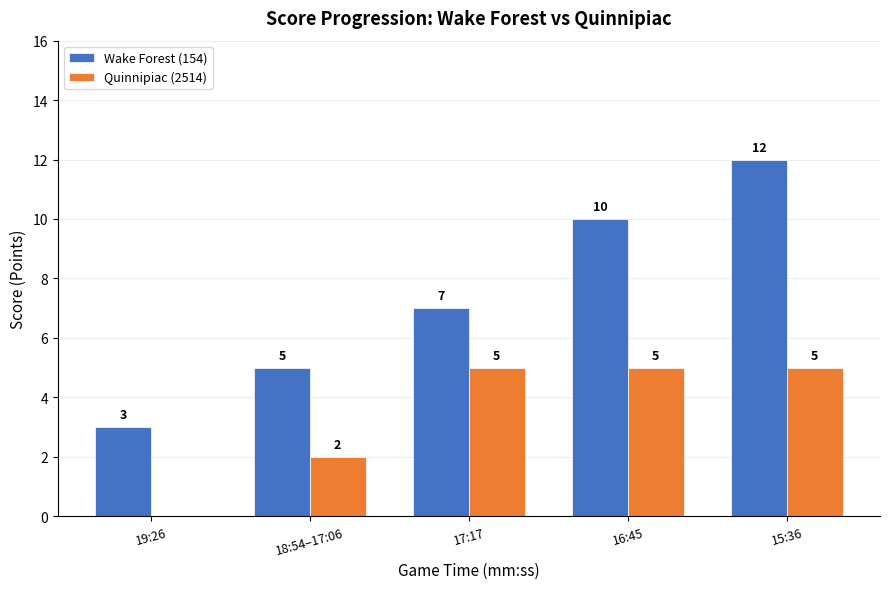

Reading right to left, extract all data points from this chart.

Wake Forest (154): 15:36=12	16:45=10	17:17=7	18:54–17:06=5	19:26=3
Quinnipiac (2514): 15:36=5	16:45=5	17:17=5	18:54–17:06=2	19:26=0